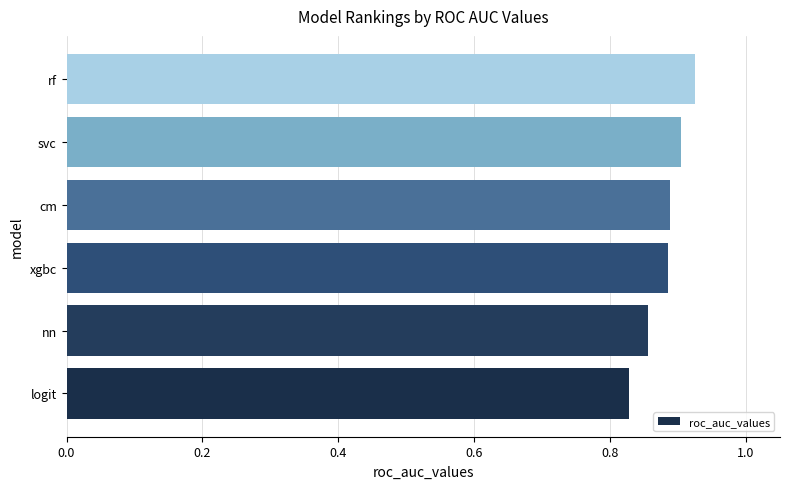

What is the difference between the maximum and second lowest values?

0.1